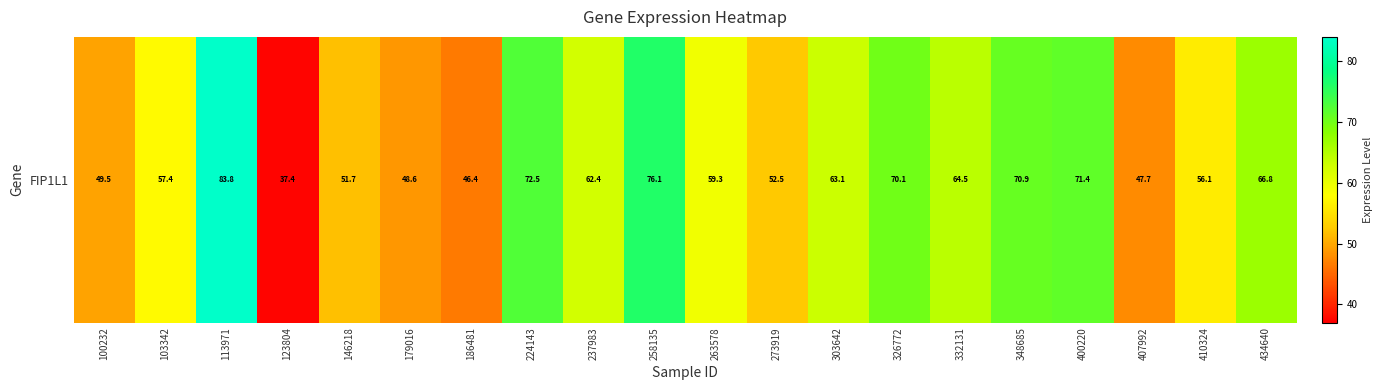

Count the number of values greater than 62.

10